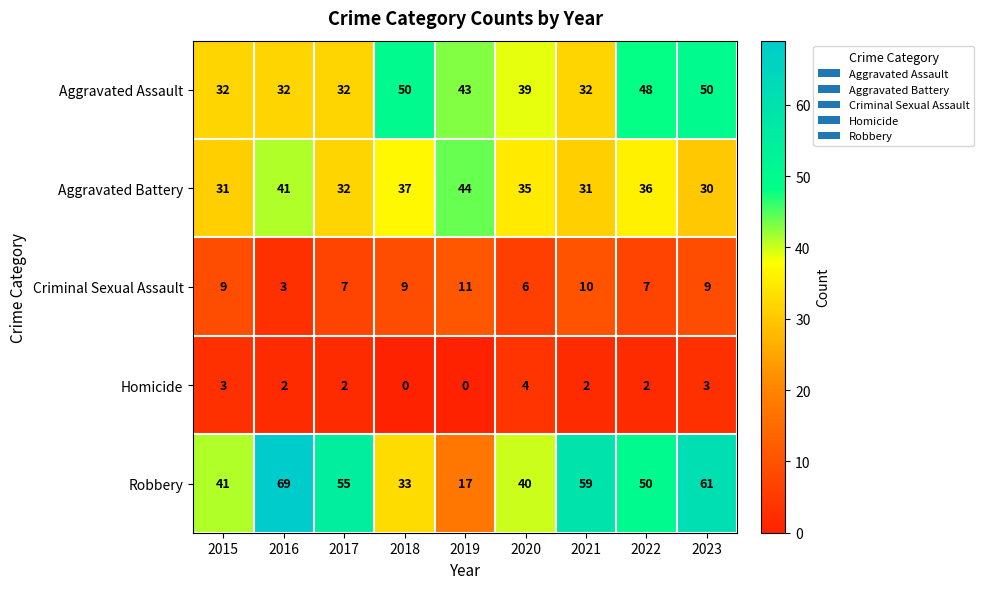

Count the Criminal Sexual Assault values in the range 7 to 9.

5